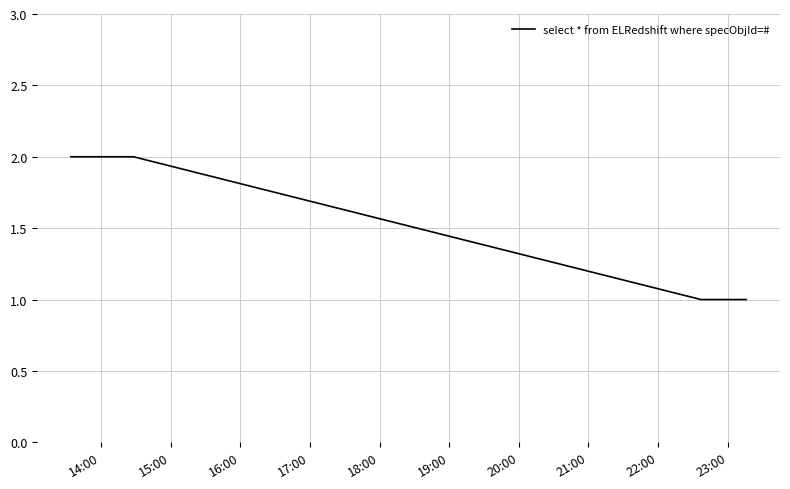

True or false: there are more than 2 points higher than both neighbors.

False